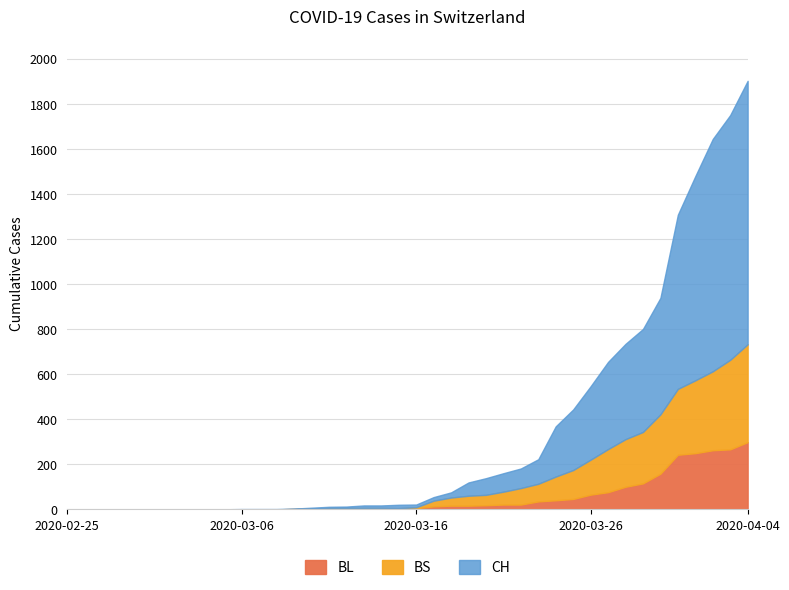

True or false: BS and CH intersect in this chart.

False